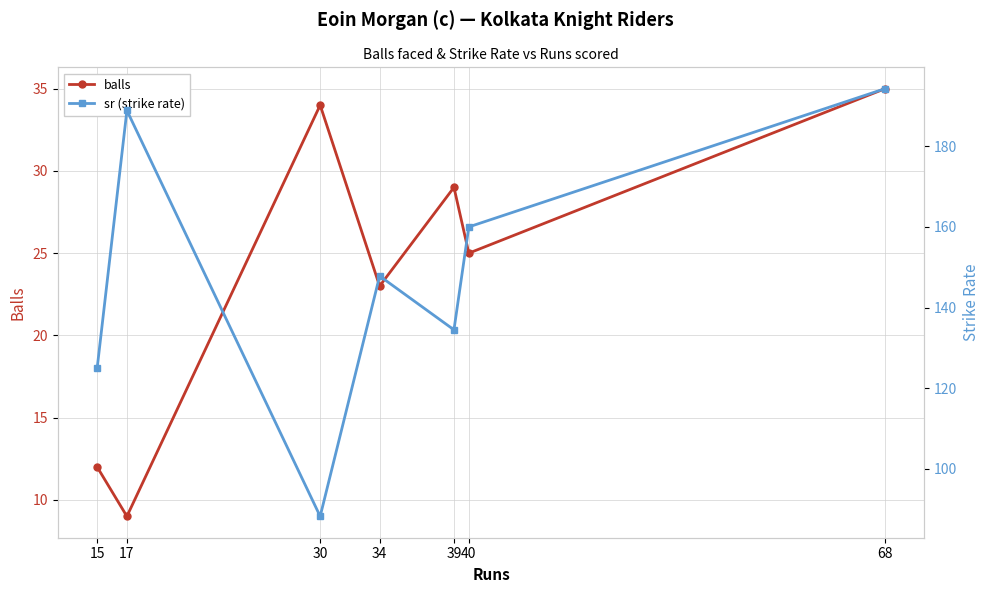

What is the sum of all balls values?

167